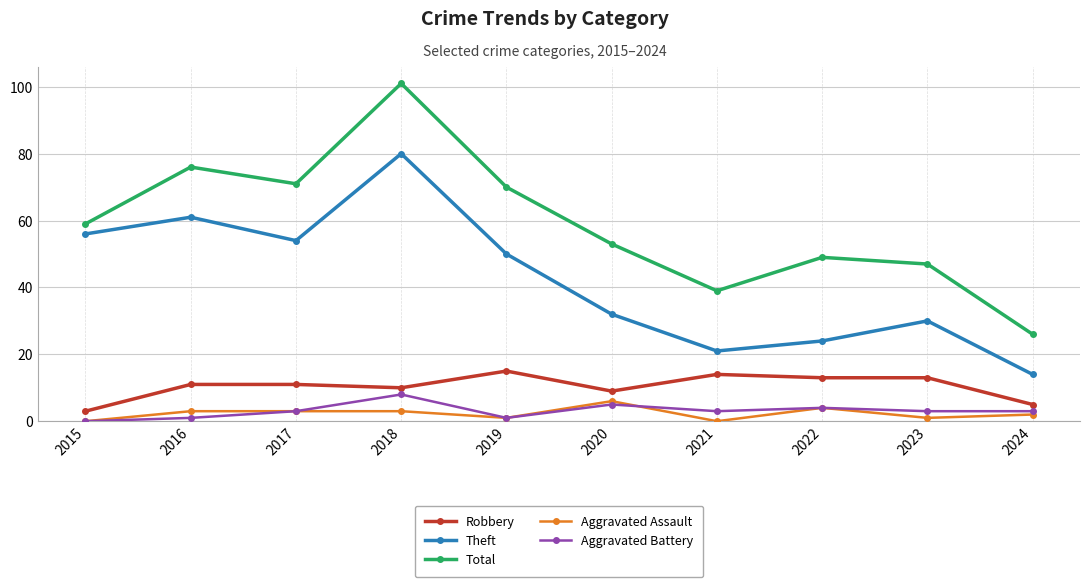

The value of Theft at 2023 is 30. True or false?

True